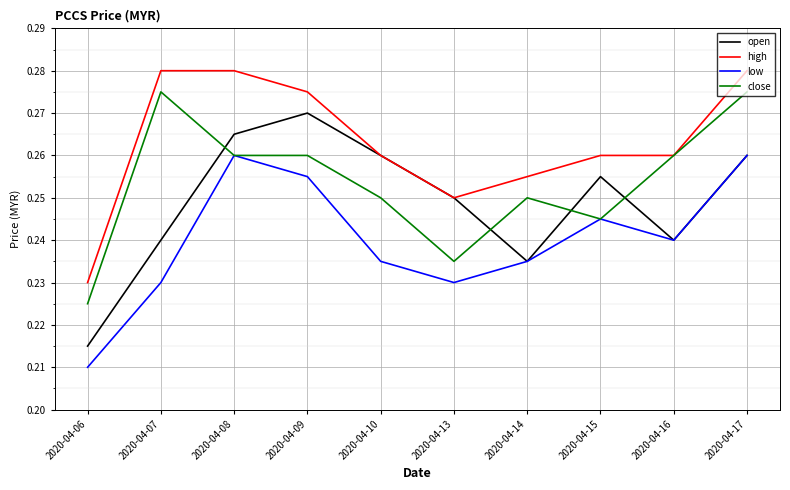

Rank the series by their average value, from lowest to highest.

low, open, close, high